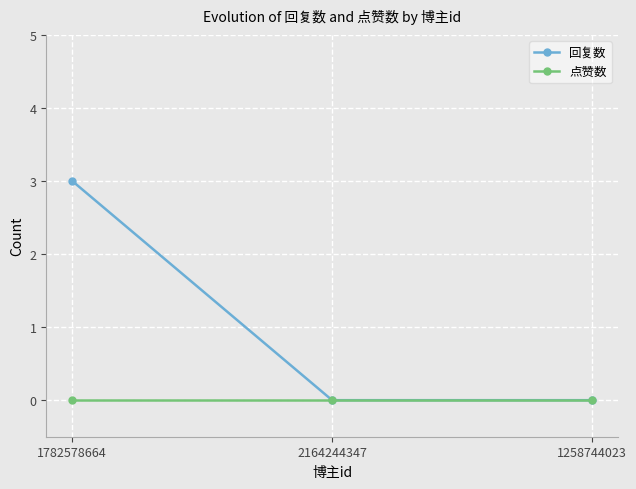

Reading right to left, what are all the values shown in this chart?

回复数: 0	0	3
点赞数: 0	0	0